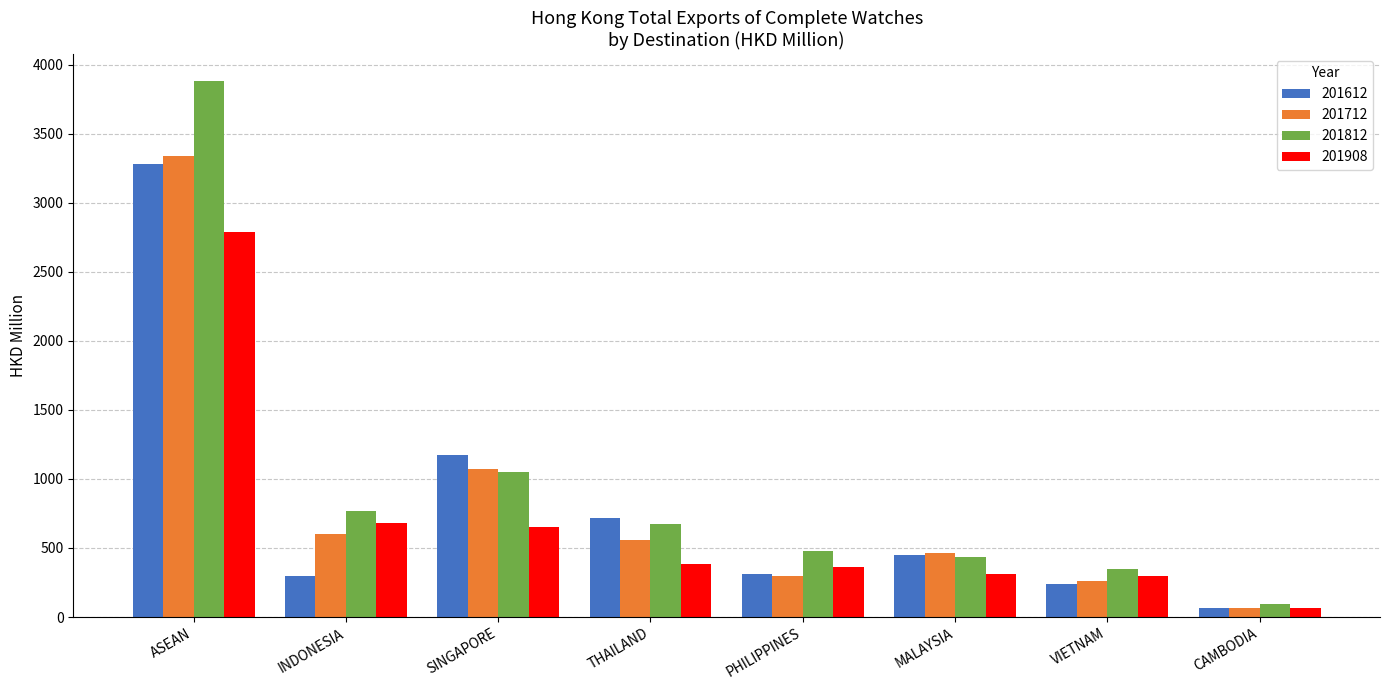

Where is 201612 nearest to the value 1670?

SINGAPORE